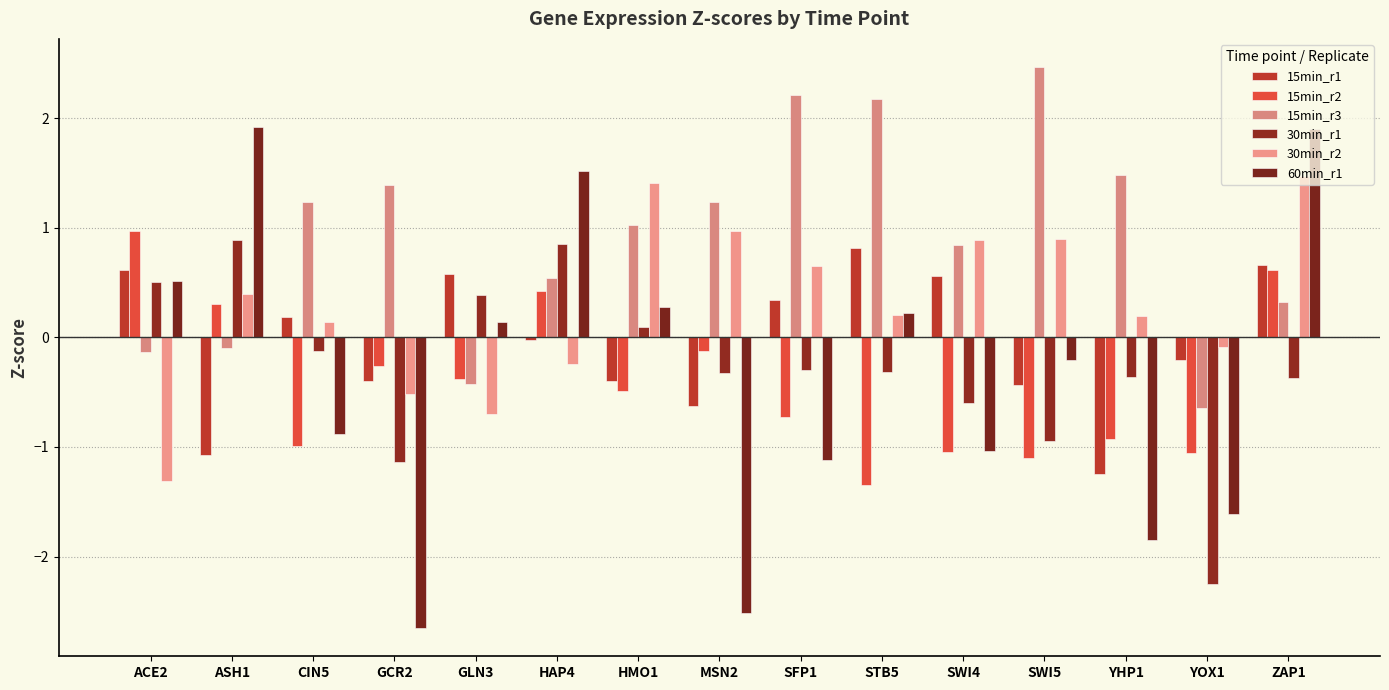

Which series has the largest total across all categories?

15min_r3